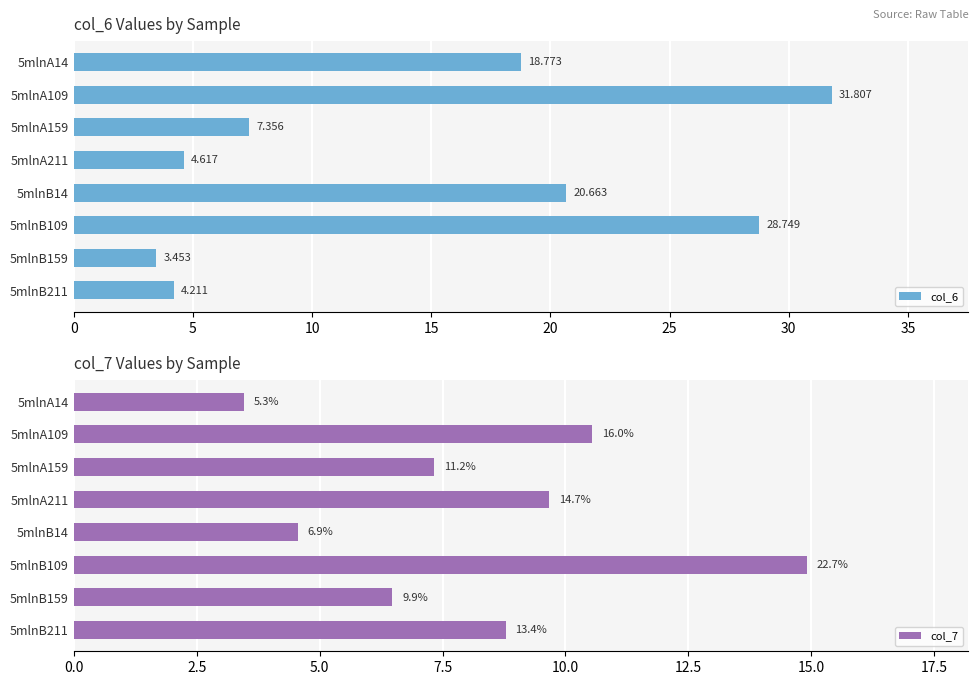

How many data points in col_7 are above 8?

4